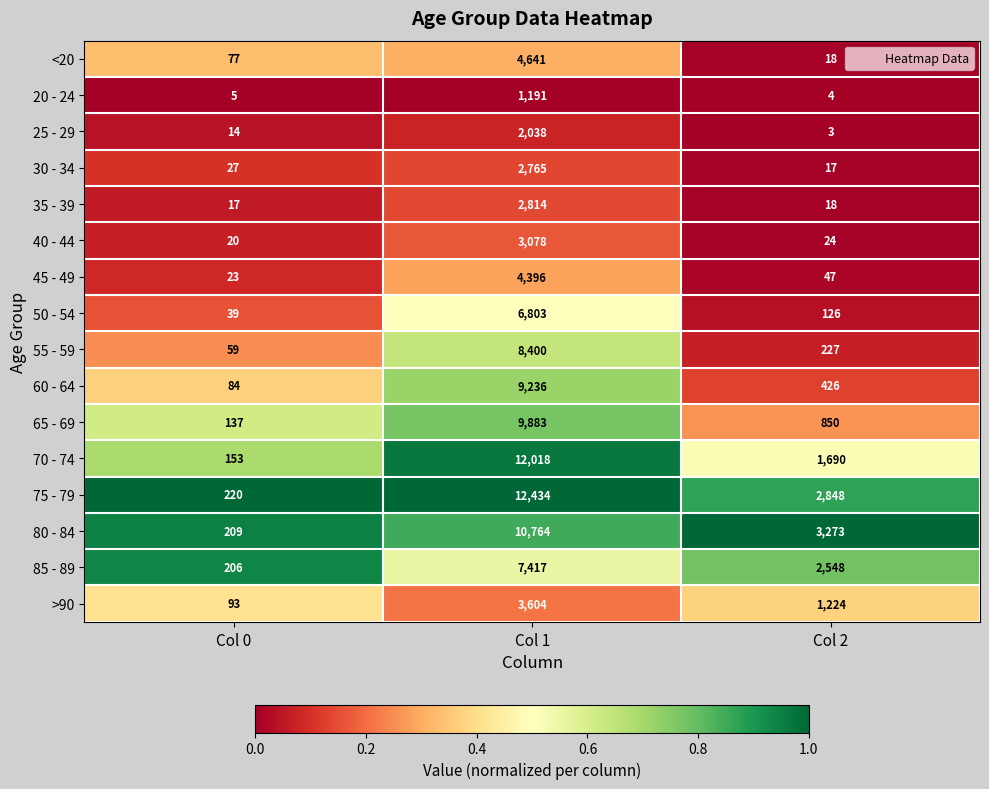

Rank the series by their maximum value, from highest to lowest.

75 - 79, 70 - 74, 80 - 84, 65 - 69, 60 - 64, 55 - 59, 85 - 89, 50 - 54, <20, 45 - 49, >90, 40 - 44, 35 - 39, 30 - 34, 25 - 29, 20 - 24